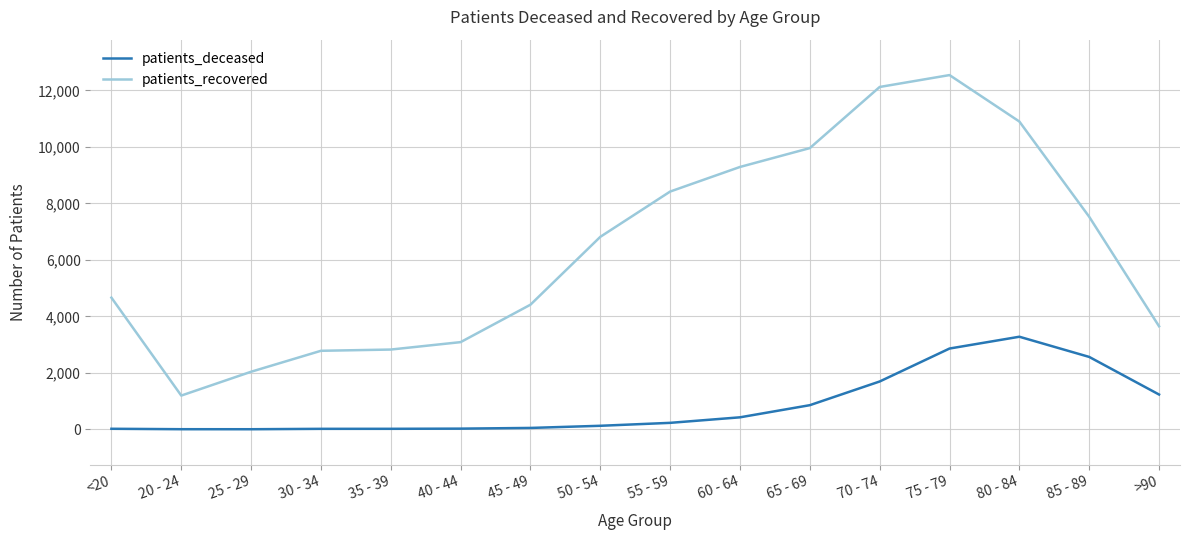

Is the value of patients_deceased at 65 - 69 greater than the value of patients_recovered at 40 - 44?

No